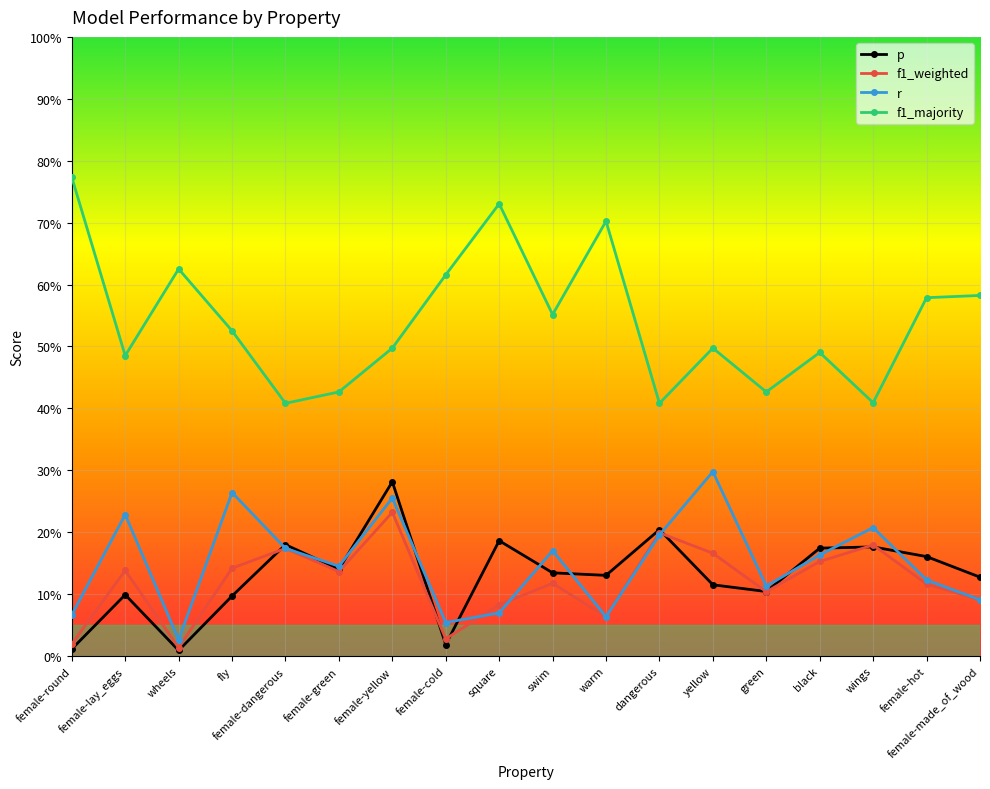

What is the label of the 11th point from the left?

warm